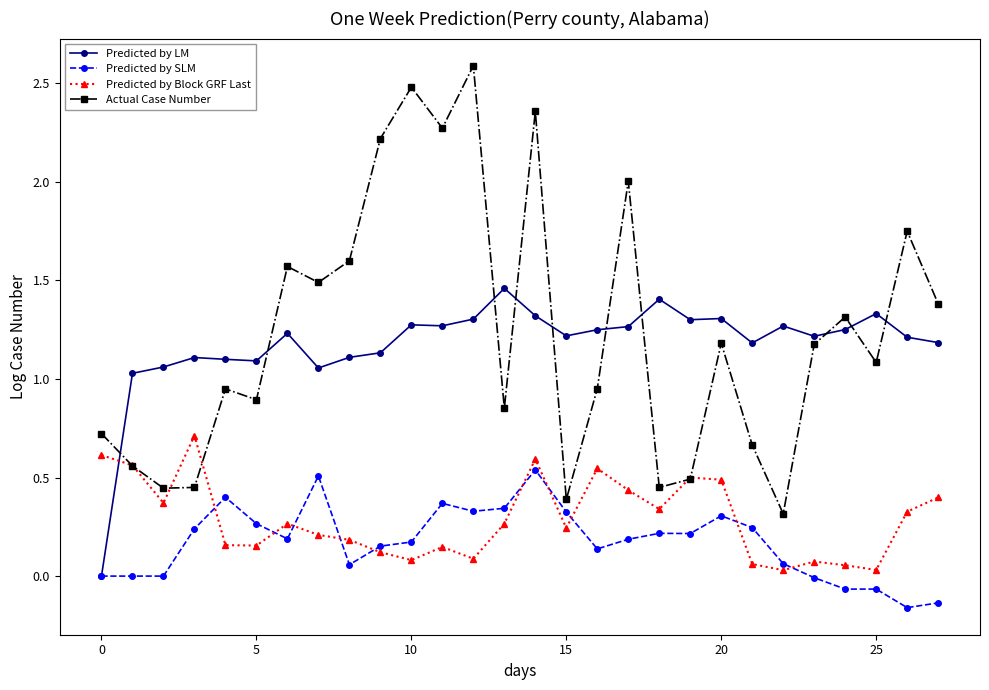

True or false: Actual Case Number has more than 1 points higher than both neighbors.

True